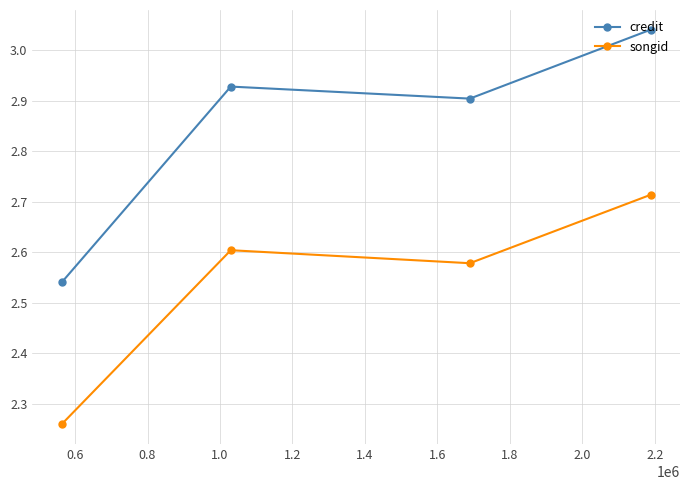

Which series has the largest range (max minus min)?

credit